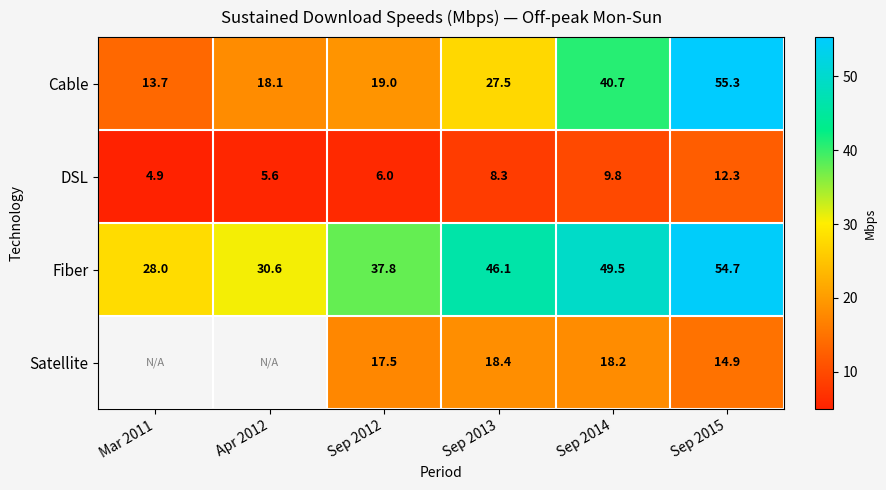

At which category does the chart reach its minimum across all series?

Mar 2011